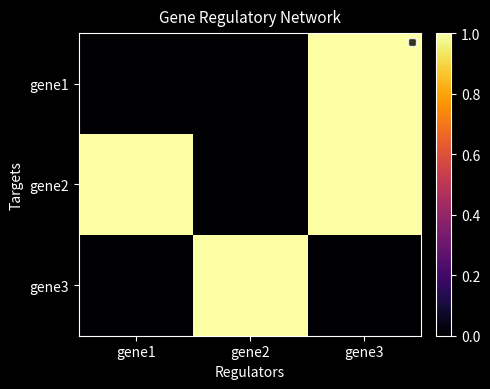

List the series in order of their peak value, lowest first.

gene1, gene2, gene3